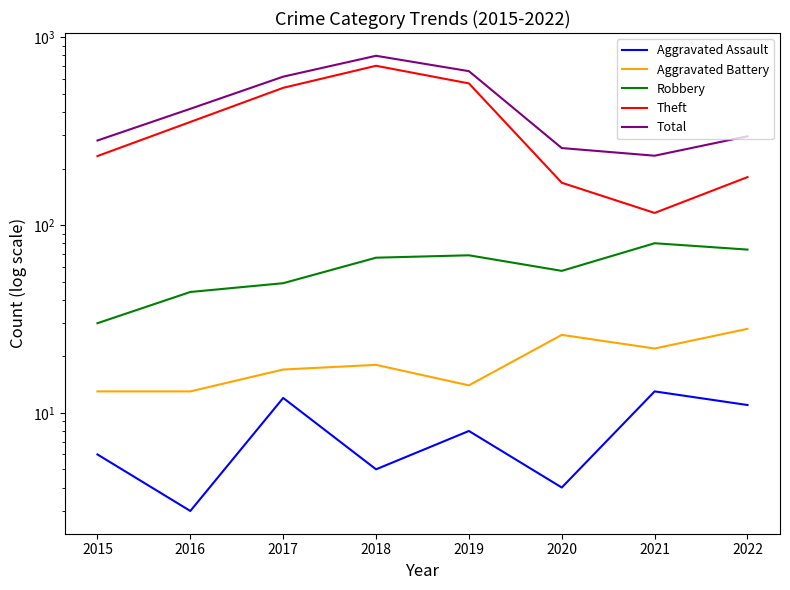

At which category is the sum across all series the highest?

2018